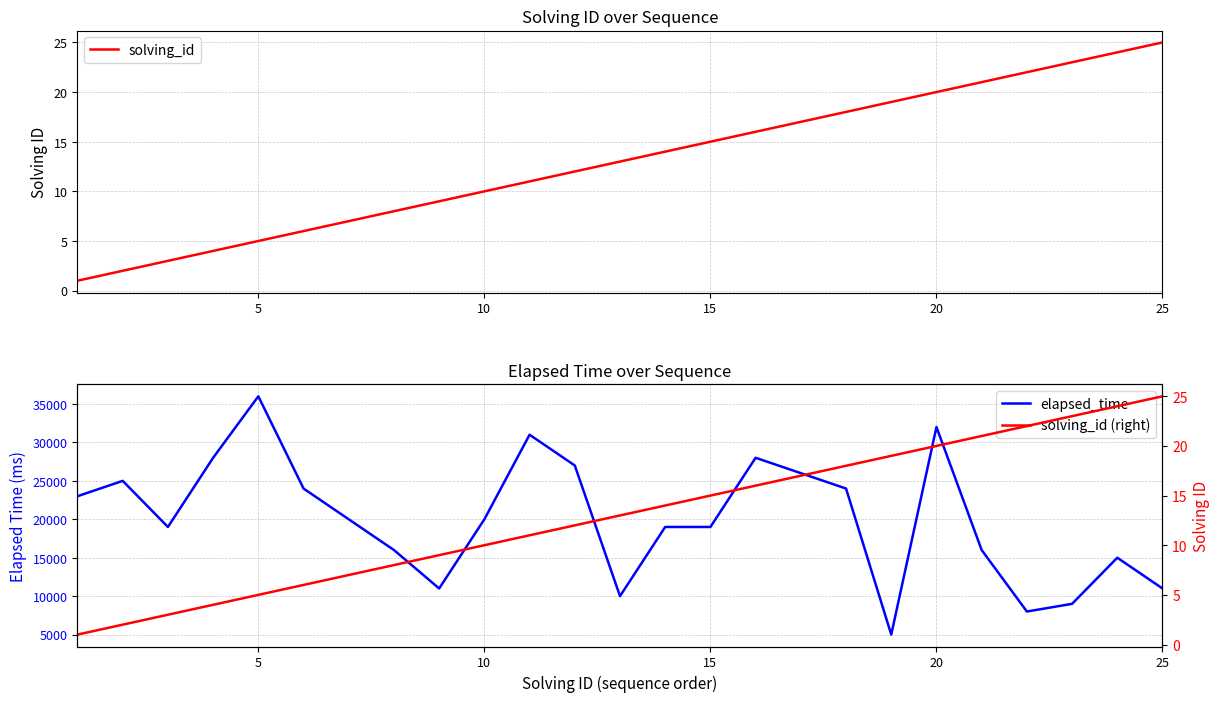

Reading left to right, what are all the values shown in this chart?

solving_id: 1	2	3	4	5	6	7	8	9	10	11	12	13	14	15	16	17	18	19	20	21	22	23	24	25
elapsed_time: 23000	25000	19000	28000	36000	24000	20000	16000	11000	20000	31000	27000	10000	19000	19000	28000	26000	24000	5000	32000	16000	8000	9000	15000	11000
solving_id (right): 1	2	3	4	5	6	7	8	9	10	11	12	13	14	15	16	17	18	19	20	21	22	23	24	25